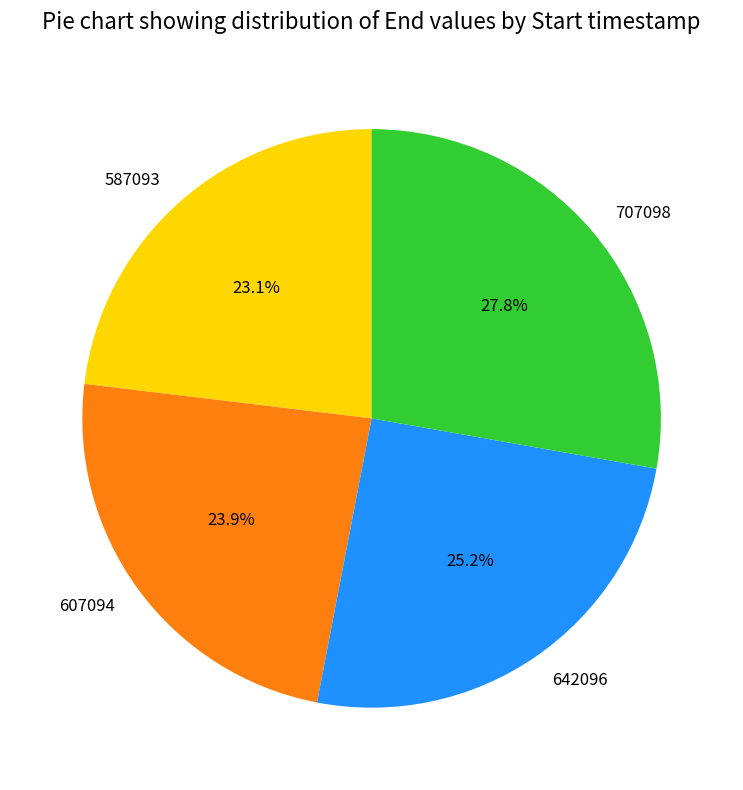

Approximately how many times larger is the value at 587093 compared to 607094?

1.0